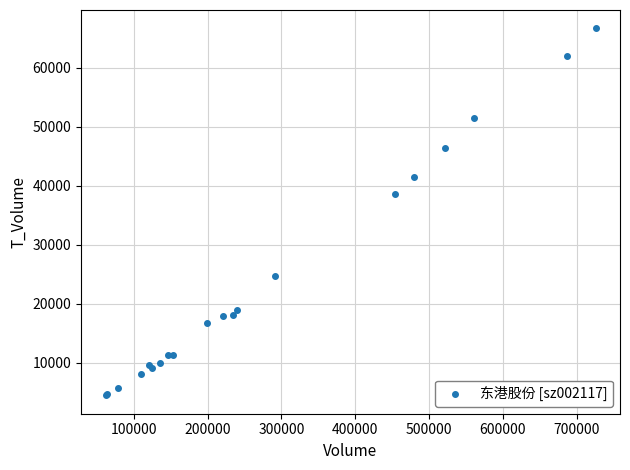

What Y value in the scatter plot is closest to 35610?

38575